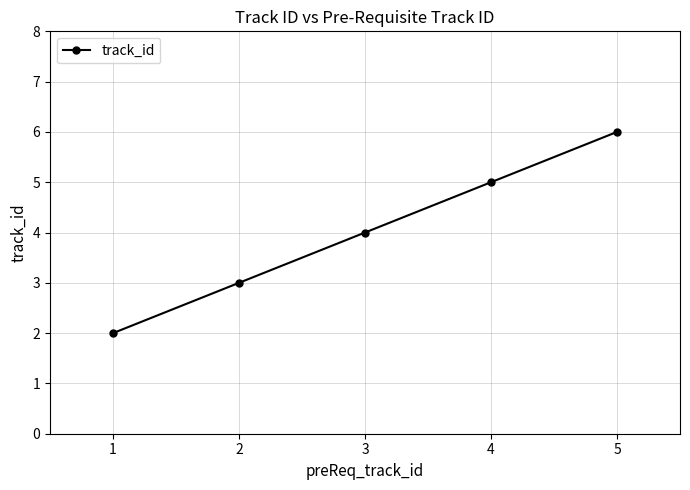

Rank the categories by value from lowest to highest.

1, 2, 3, 4, 5